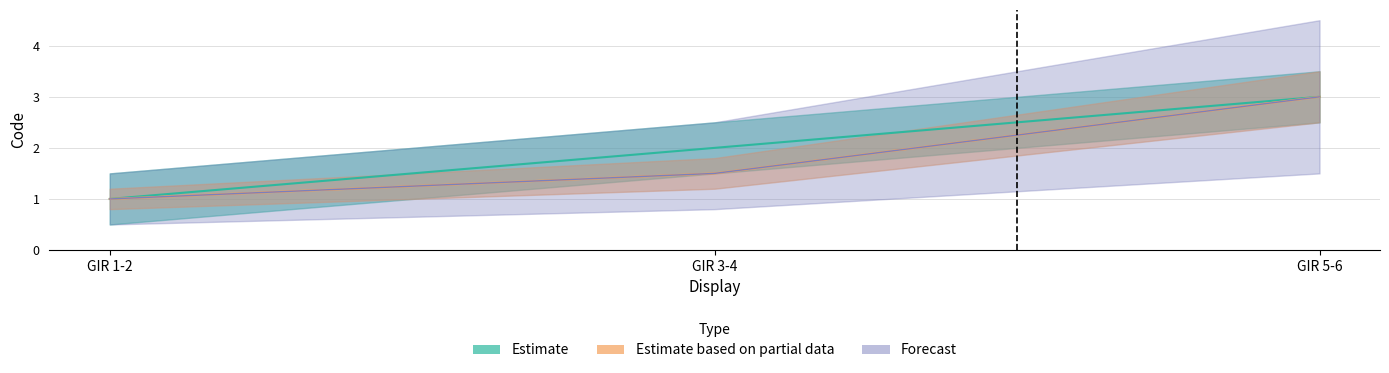

The value of Forecast at GIR 5-6 is 3. True or false?

True